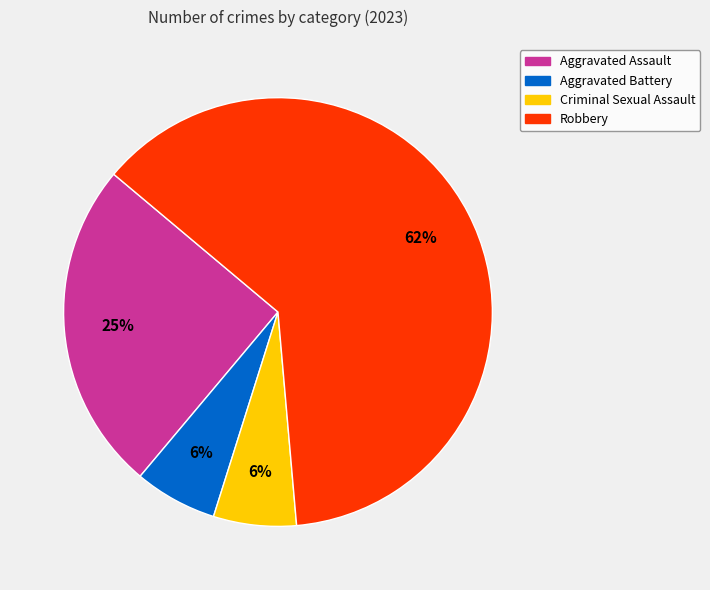

What is the largest slice in the pie chart?

Robbery